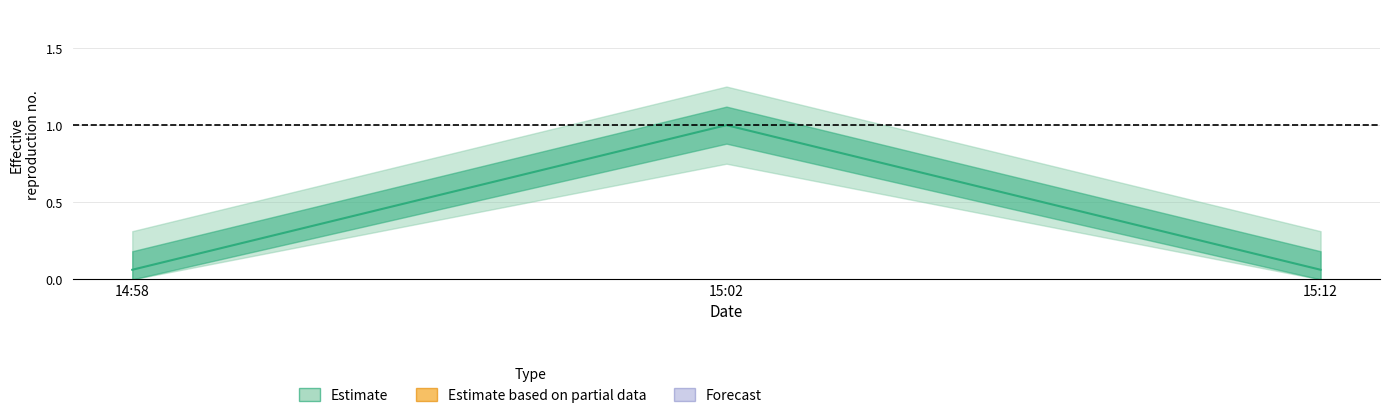

What is the label of the 3rd point from the right?

14:58